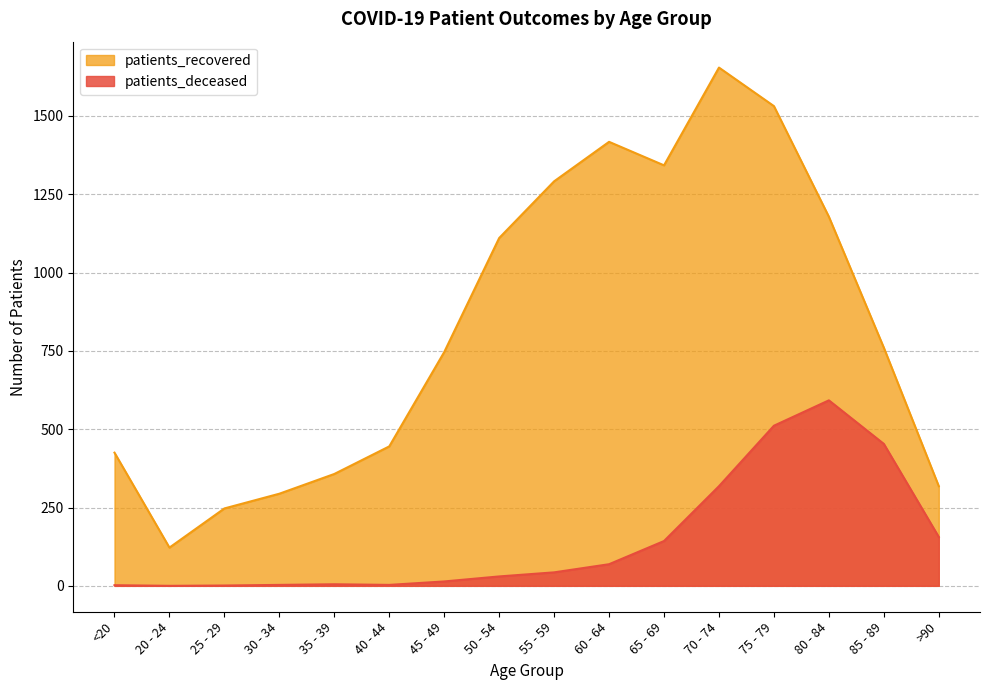

What is the sum of the patients_deceased values at 20 - 24 and <20?

2